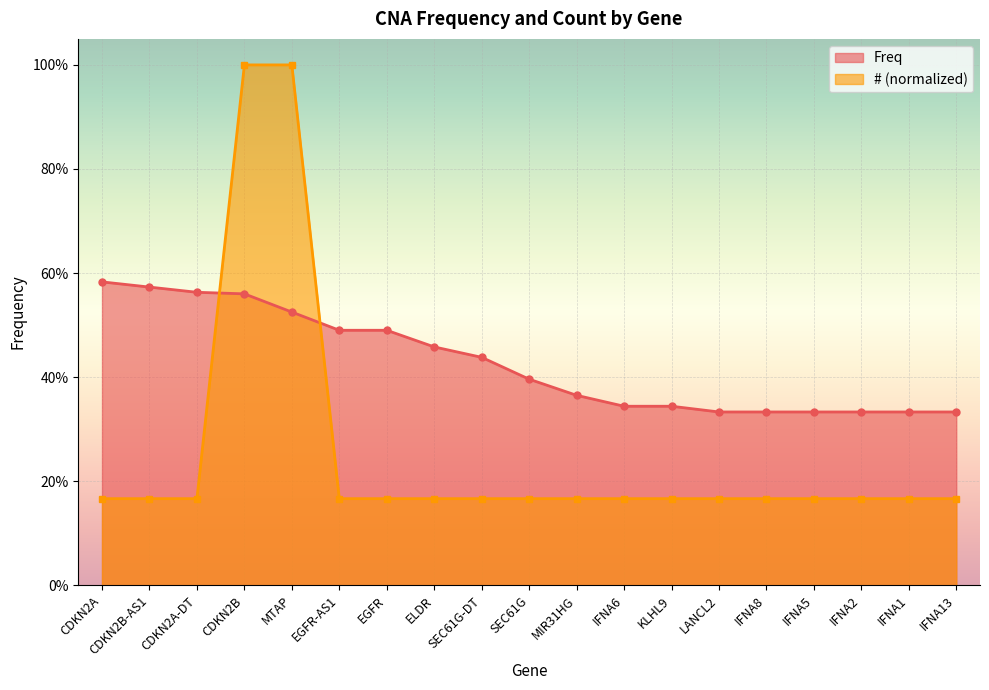

What is the label of the 8th point from the left?

ELDR